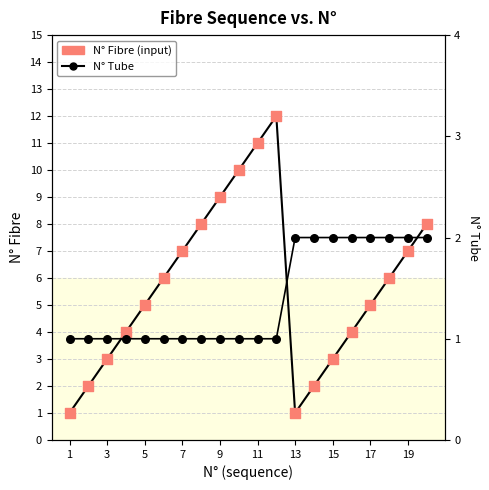

At how many categories does at least one series exceed 2?

16